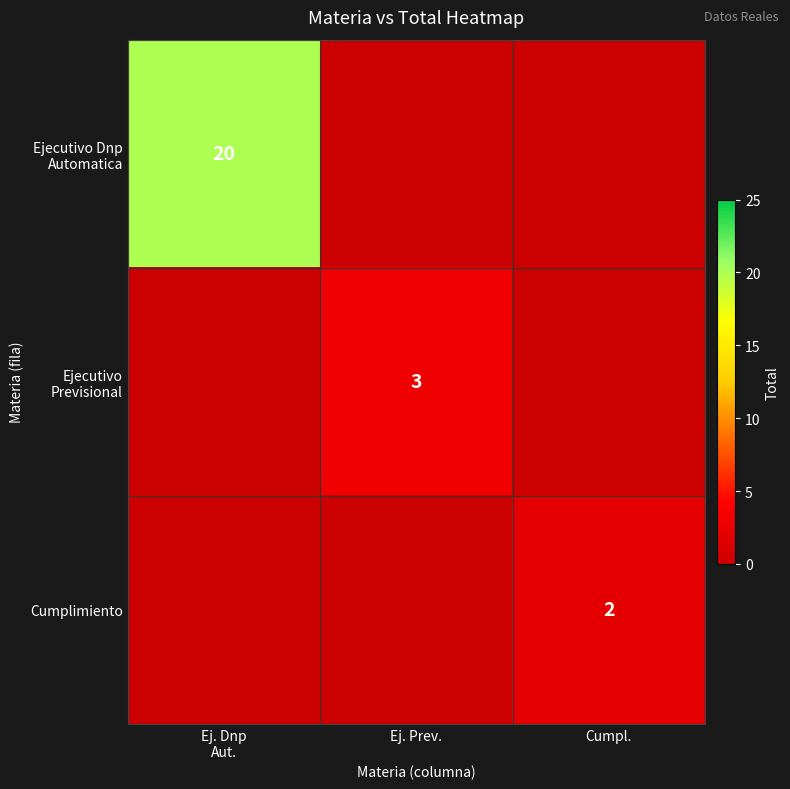

Rank the categories by Cumplimiento value from lowest to highest.

Ej. Dnp Aut., Ej. Prev., Cumpl.